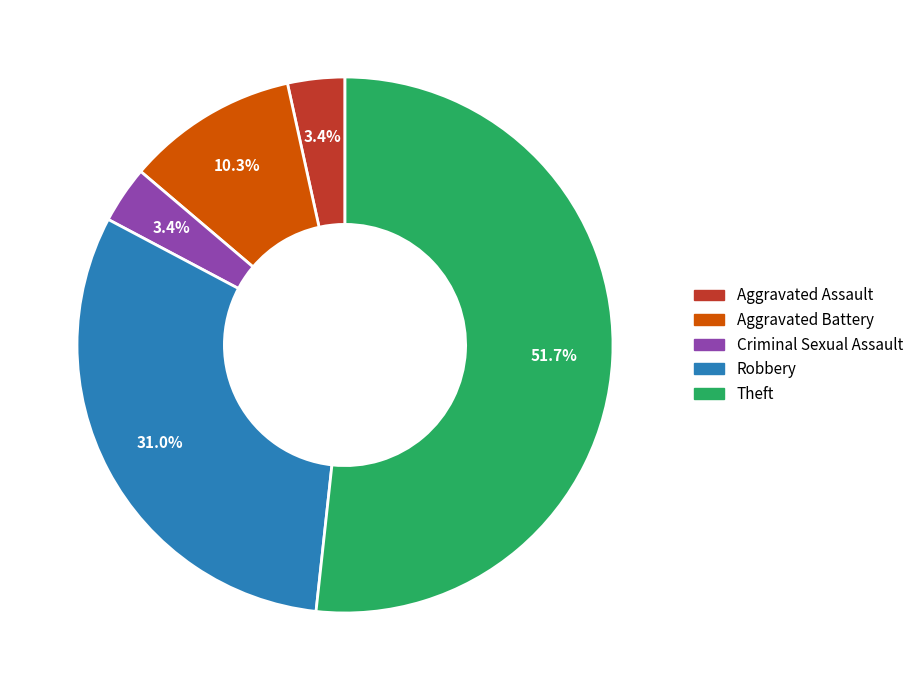

Do Criminal Sexual Assault and Aggravated Assault together represent more than half of the pie?

No